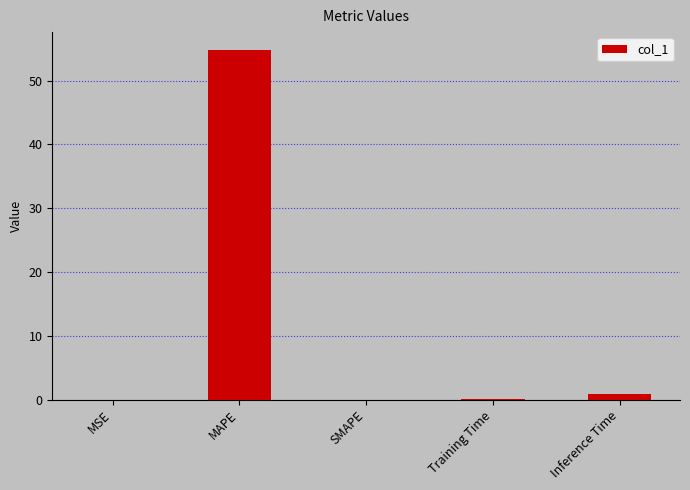

What is the sum of all values?

55.9